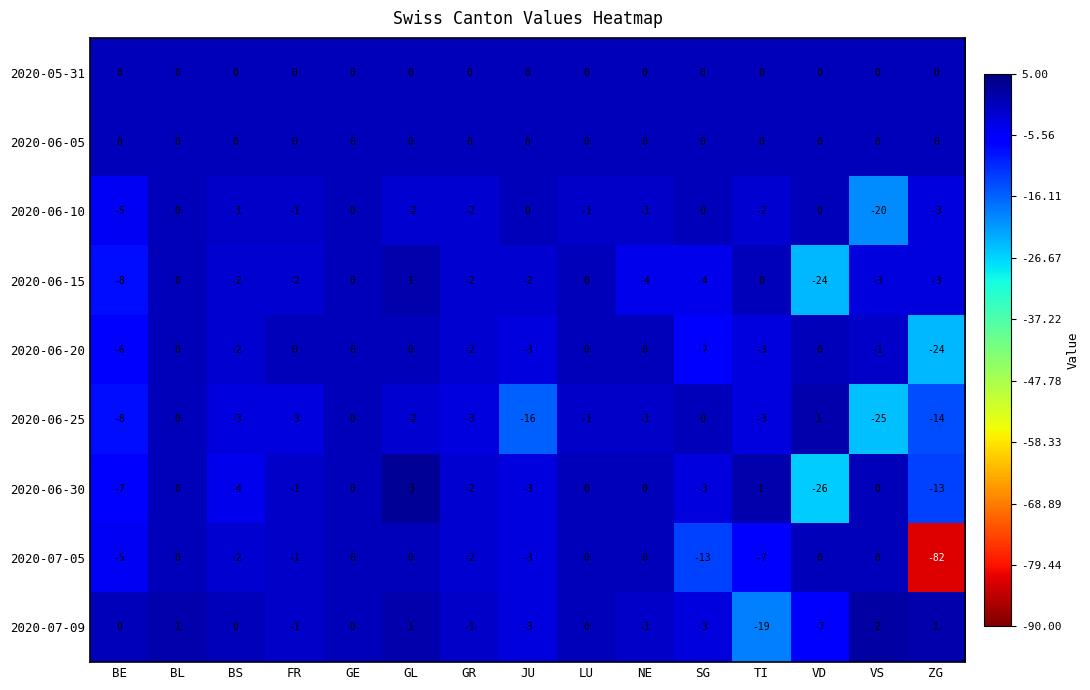

Which series changed the most between SG and TI?

2020-07-09